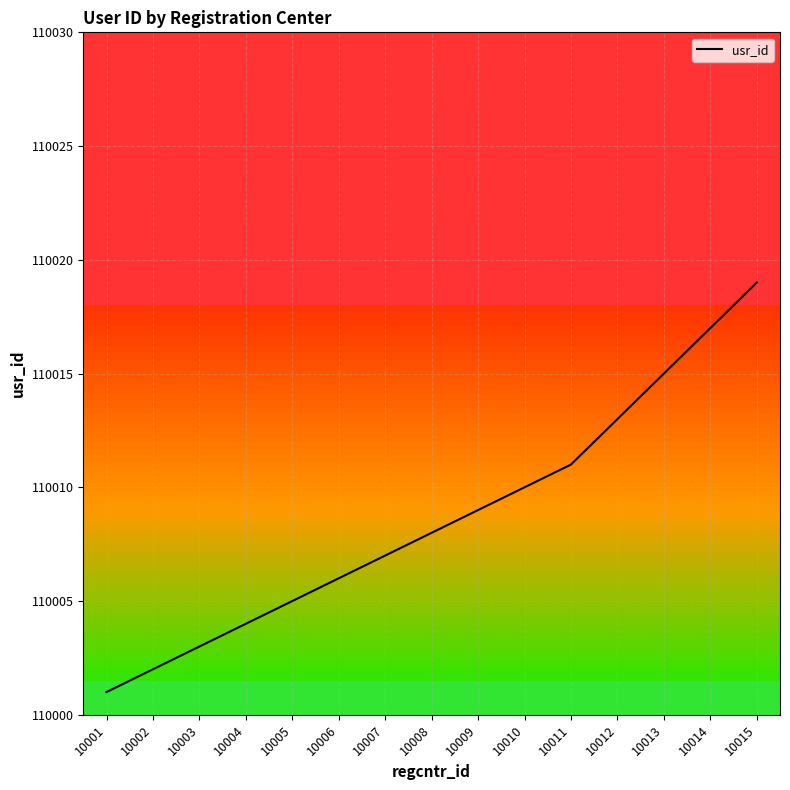

Which has a higher value, 10007 or 10006?

10007